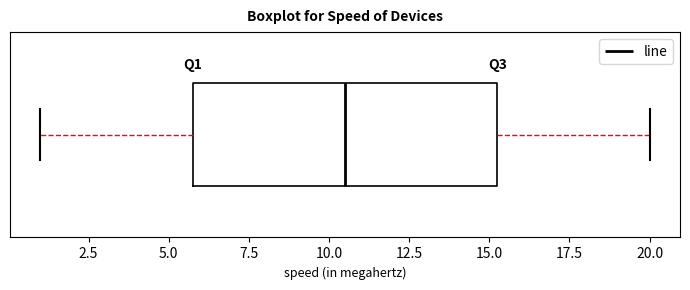

Transcribe this box plot: give where the median line is, the range the box spans, and where the two whiskers end, as read against the x-axis. The values are not printed on the chart, so give them approximately, as read against the axis.

median 10.5, box 6.0 to 15.5, whiskers 1.0 to 20.0